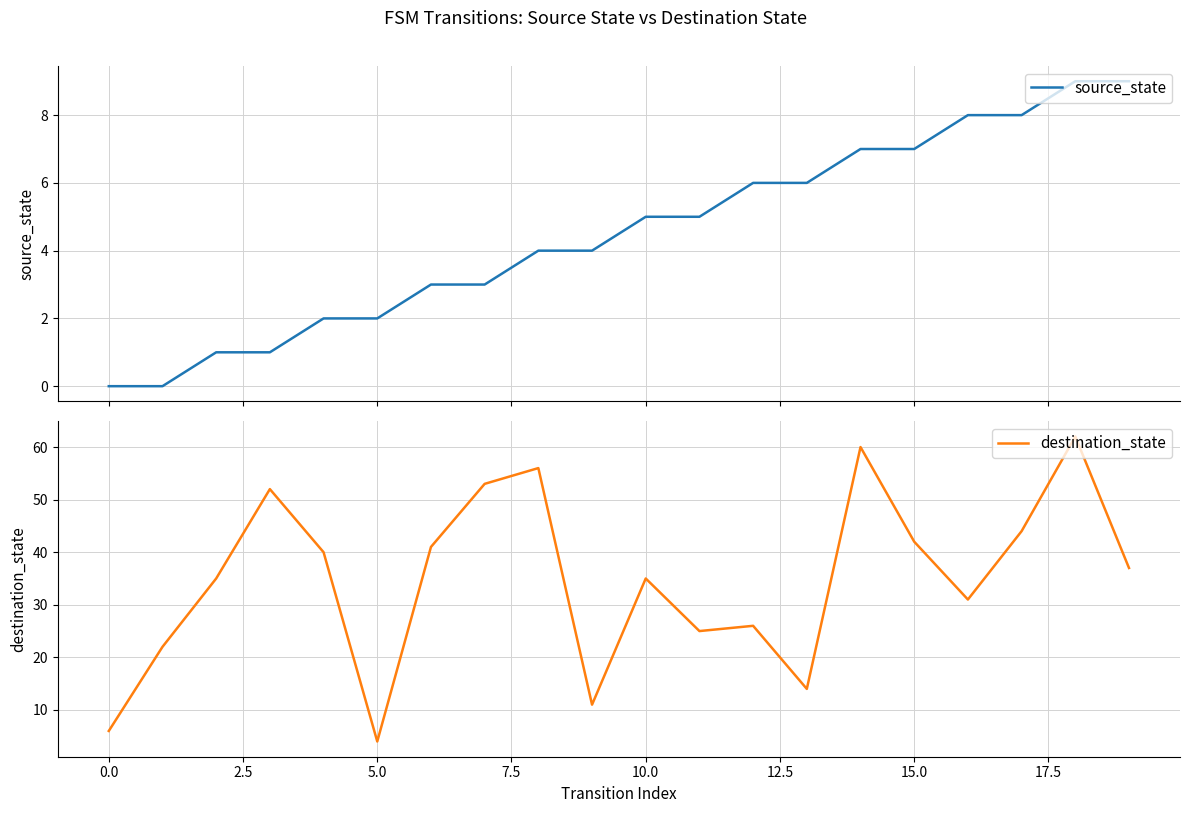

At which label does destination_state reach its minimum?

5.0